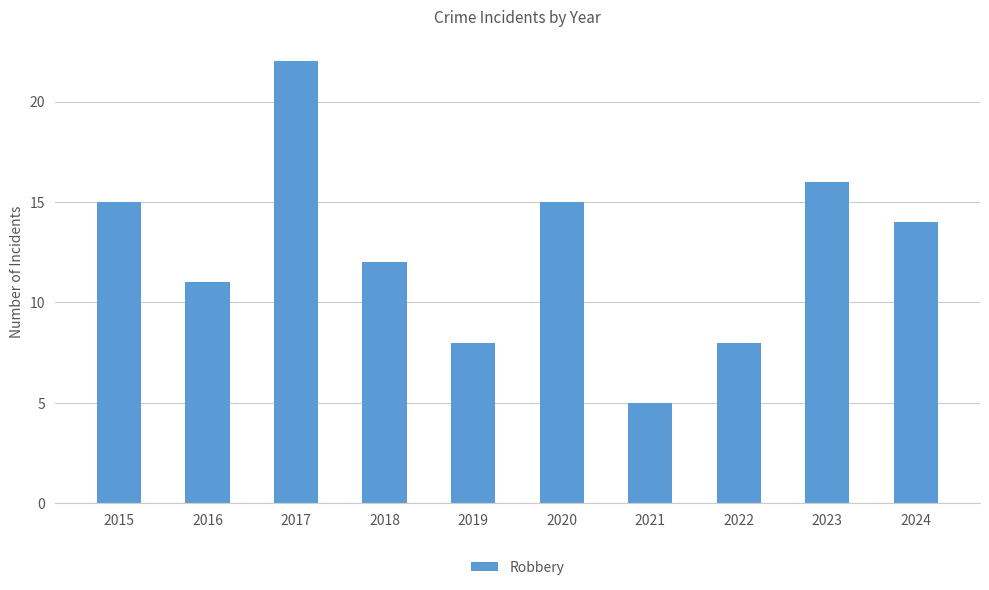

What is the ratio of the value at 2022 to the value at 2019?

1.0